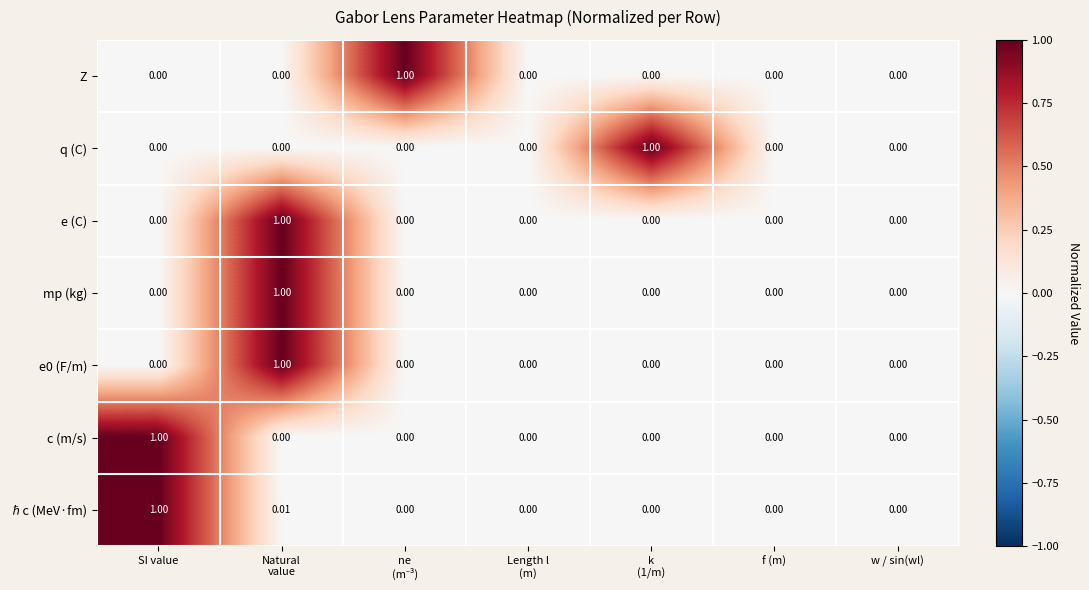

Which series has the largest total across all categories?

ℏc (MeV·fm)